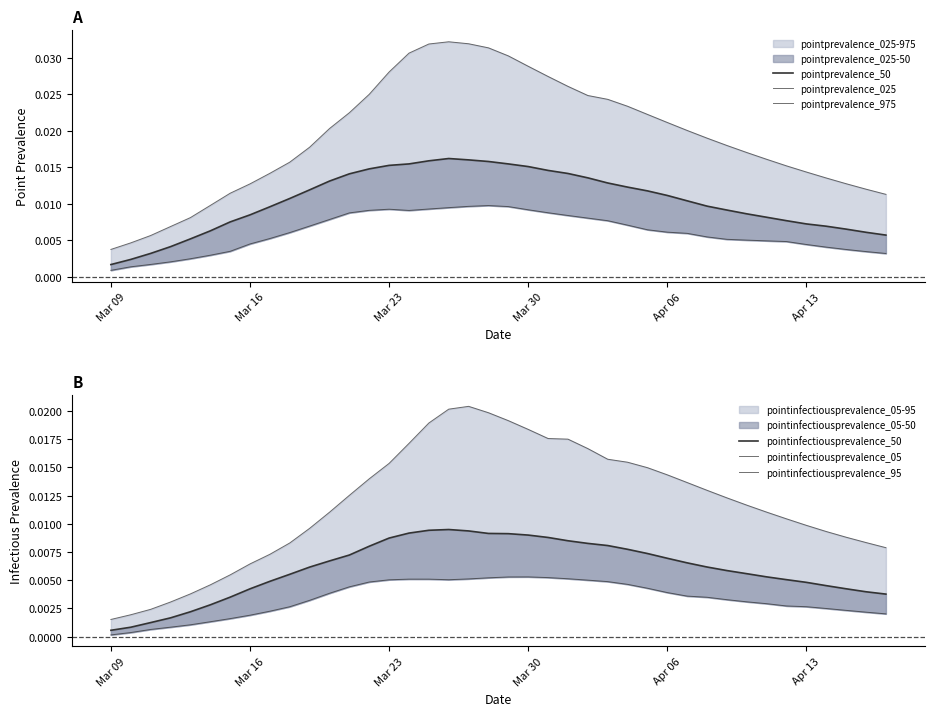

Does the chart have visible grid lines?

No